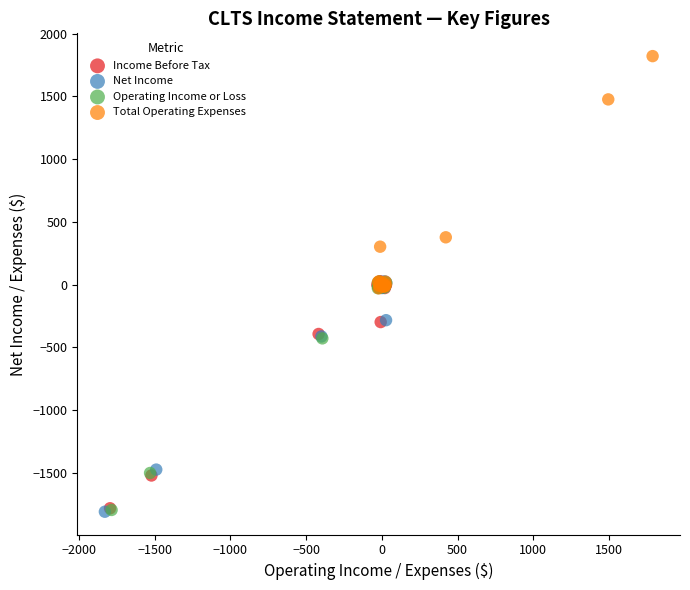

What are all the series names shown in the legend?

Income Before Tax, Net Income, Operating Income or Loss, Total Operating Expenses